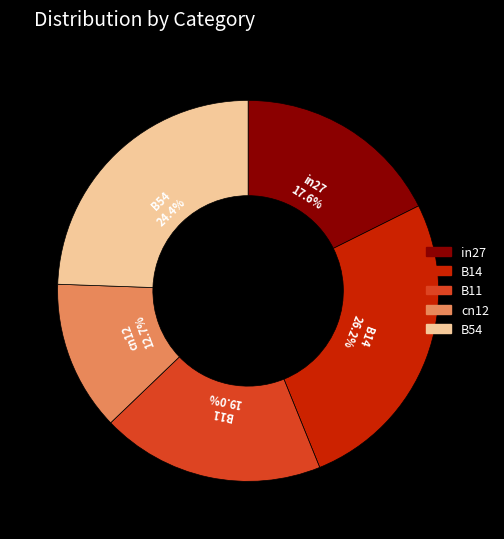

Combined, do B11 and cn12 account for over 50%?

No